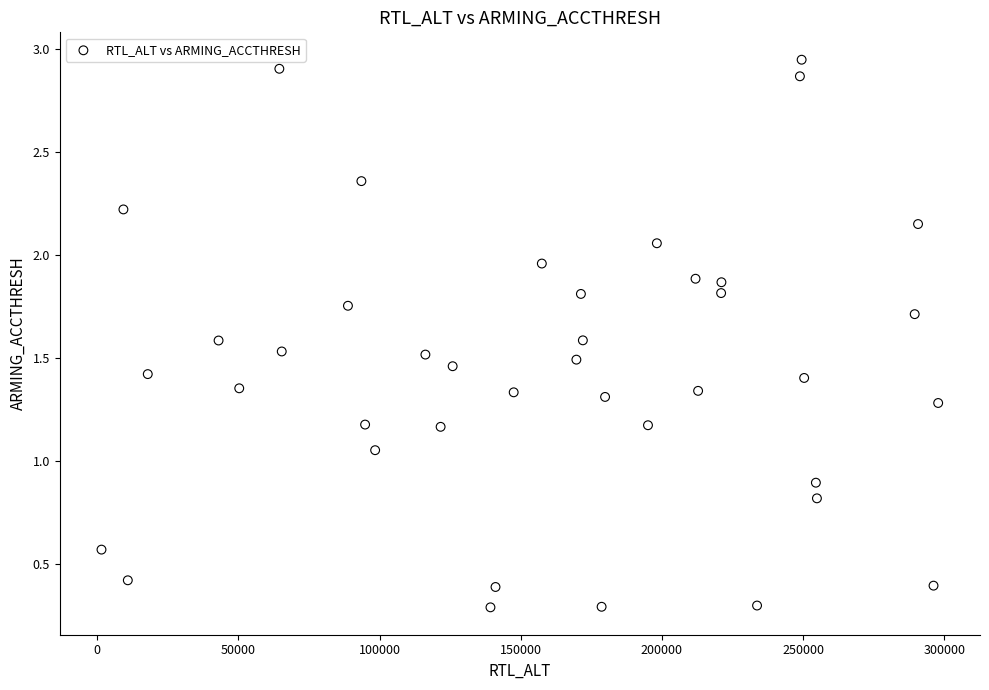

What is the range of Y values (max minus min)?

2.7